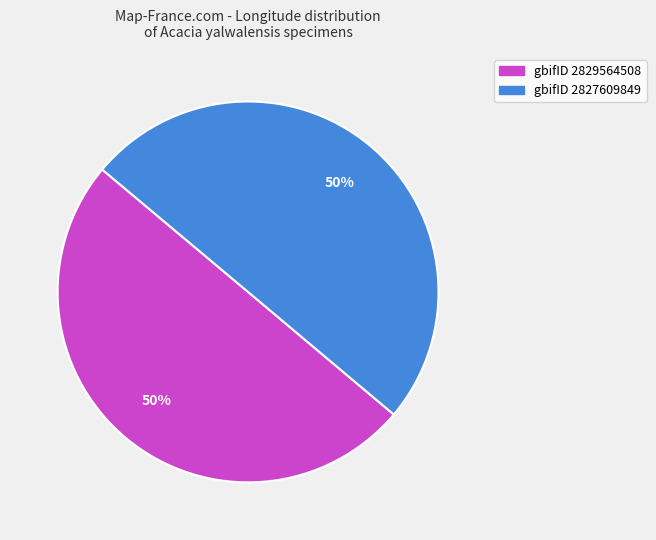

To the nearest percent, what percentage of the pie is gbifID 2829564508?

50%